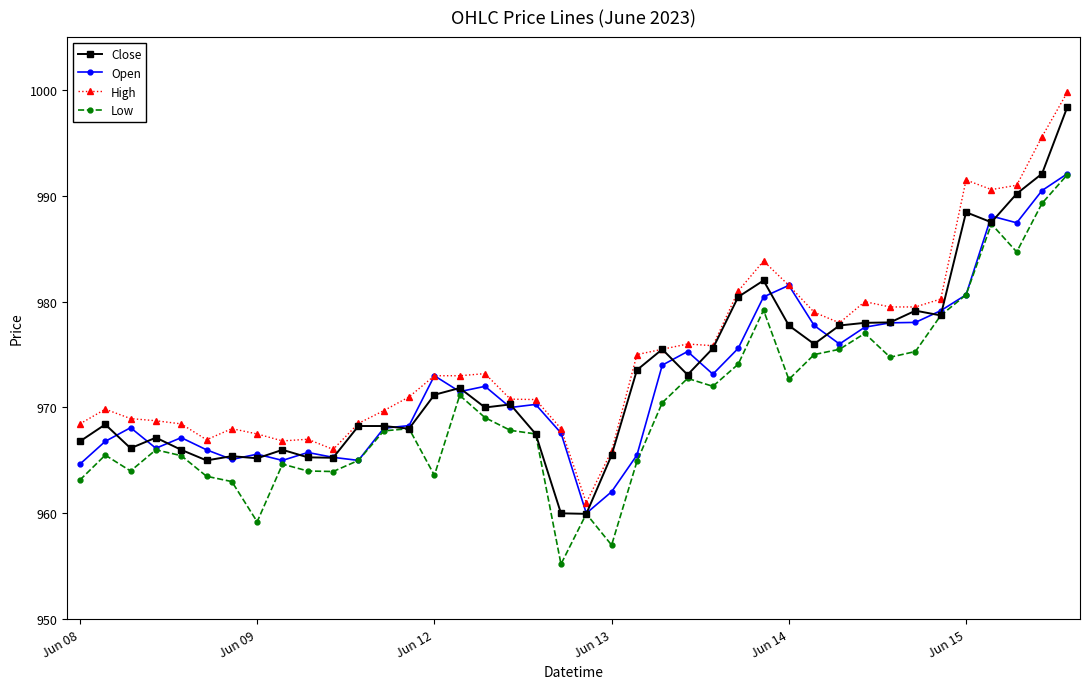

What is the lowest value of the Close series?

960.0